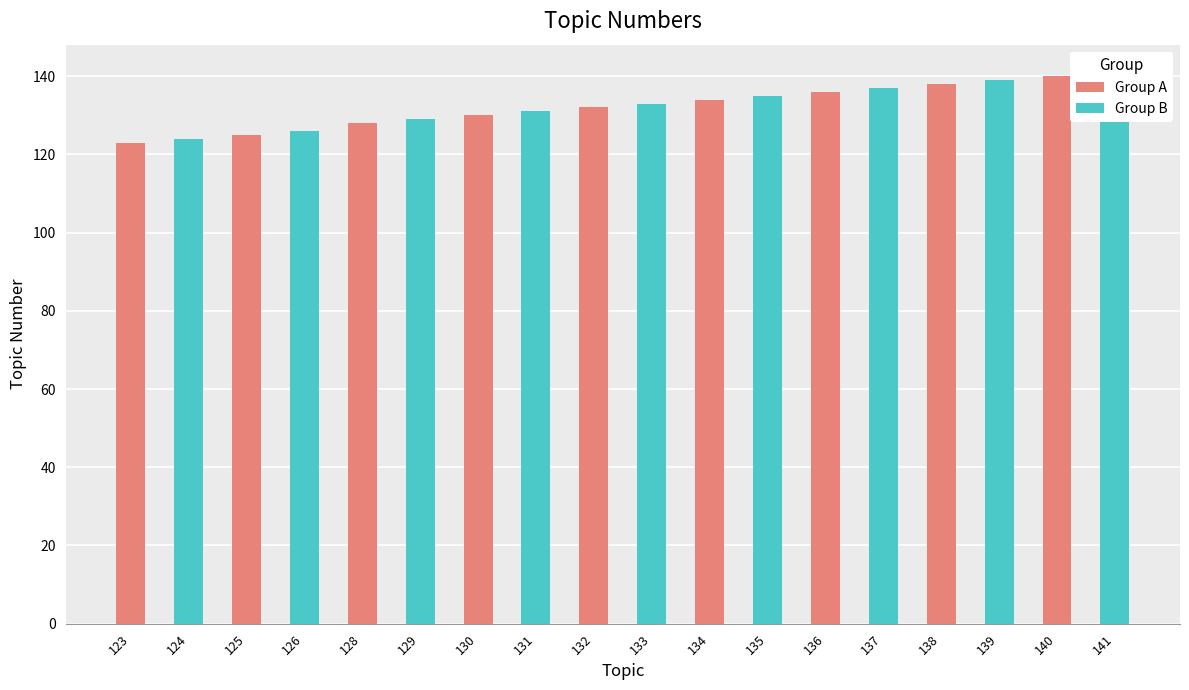

The chart shows a value of 138 at 138. True or false?

True